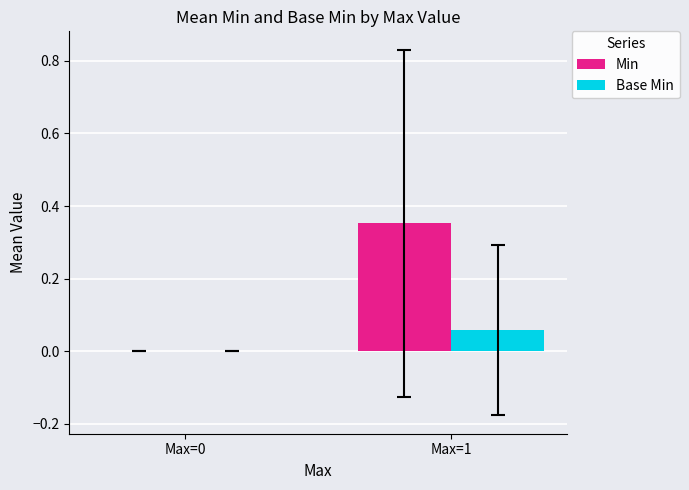

At which category is the sum across all series the highest?

Max=1